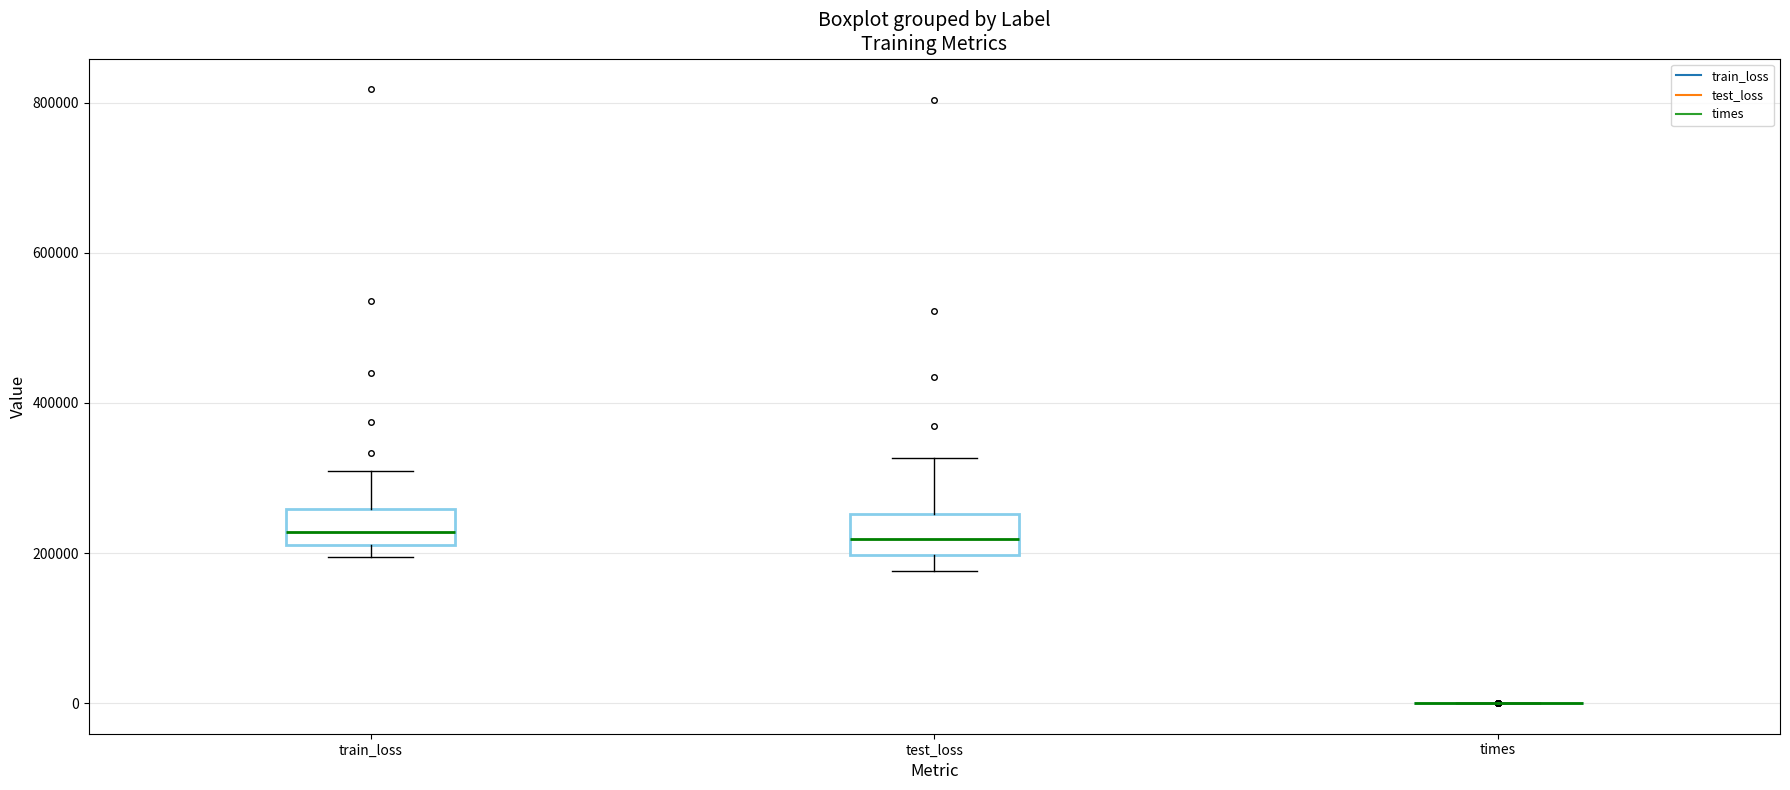

Where is the upper edge of the box for test_loss on the y-axis? The values are not printed on the chart, so give them approximately, as read against the axis.

260000